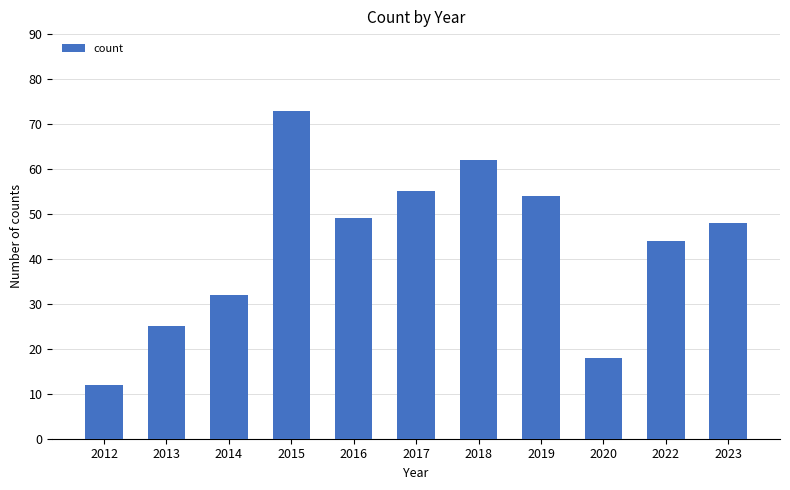

Are the bars horizontal?

No